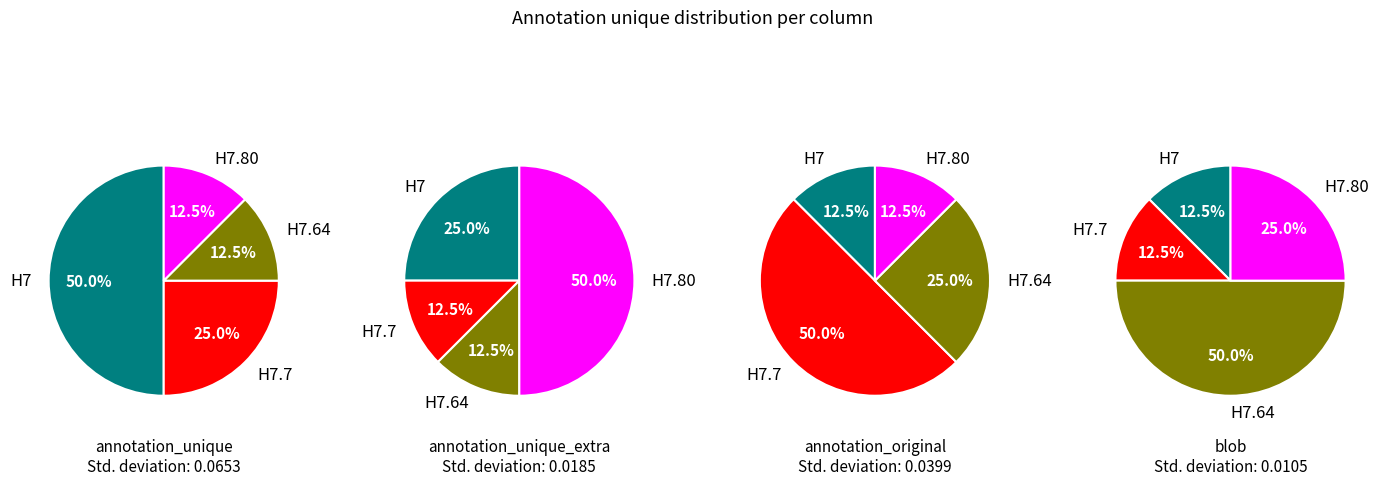

True or false: H7.80 accounts for 1% of the total.

False